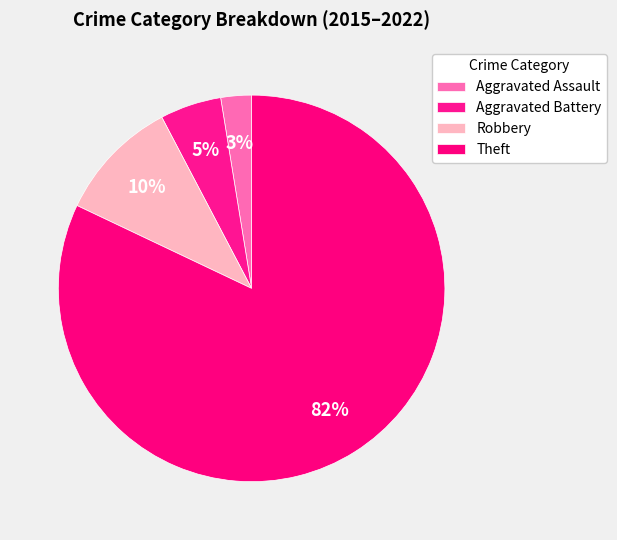

How many slices are in this pie chart?

4